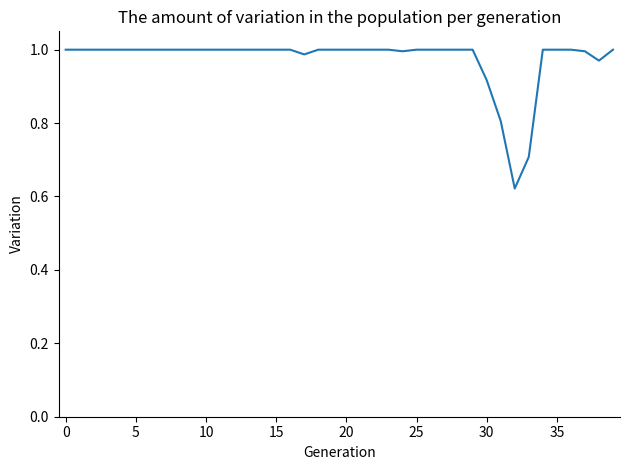

How many lines are shown in the chart?

1